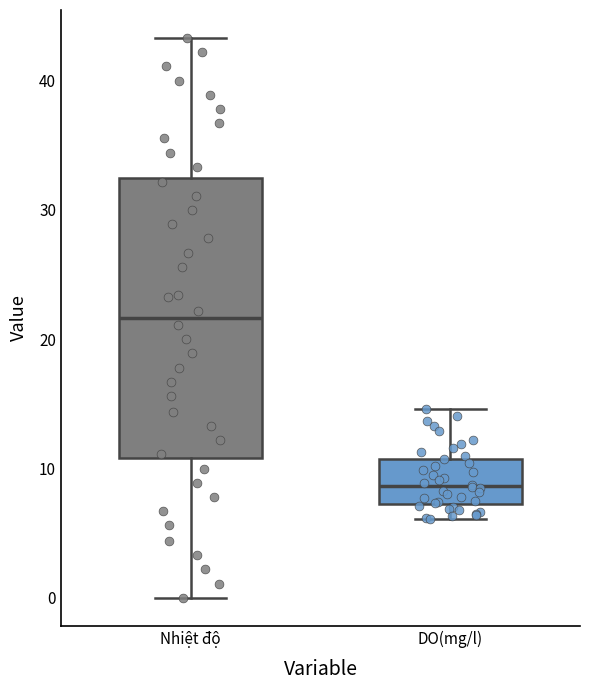

Reading left to right, read every box against the y-axis: the position of its median line, the range the box covers, and the ends of its whiskers. The values are not printed on the chart, so give them approximately, as read against the axis.

Nhiệt độ: median 22, box 11 to 32, whiskers 0 to 43
DO(mg/l): median 9, box 7 to 11, whiskers 6 to 15